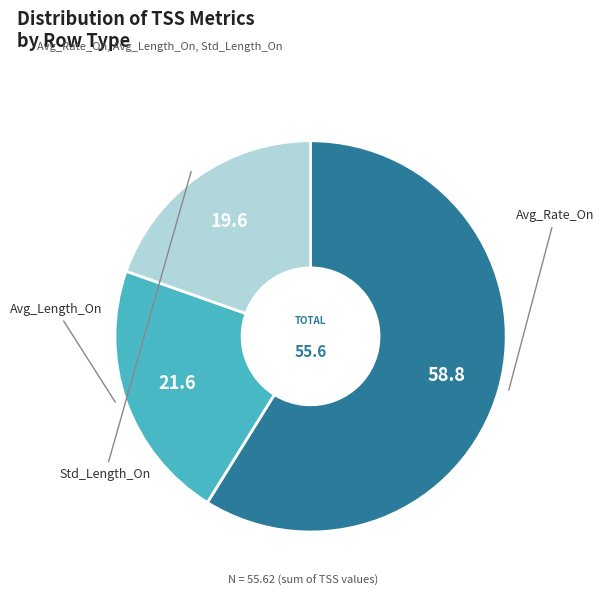

Does any single category account for the majority?

Yes